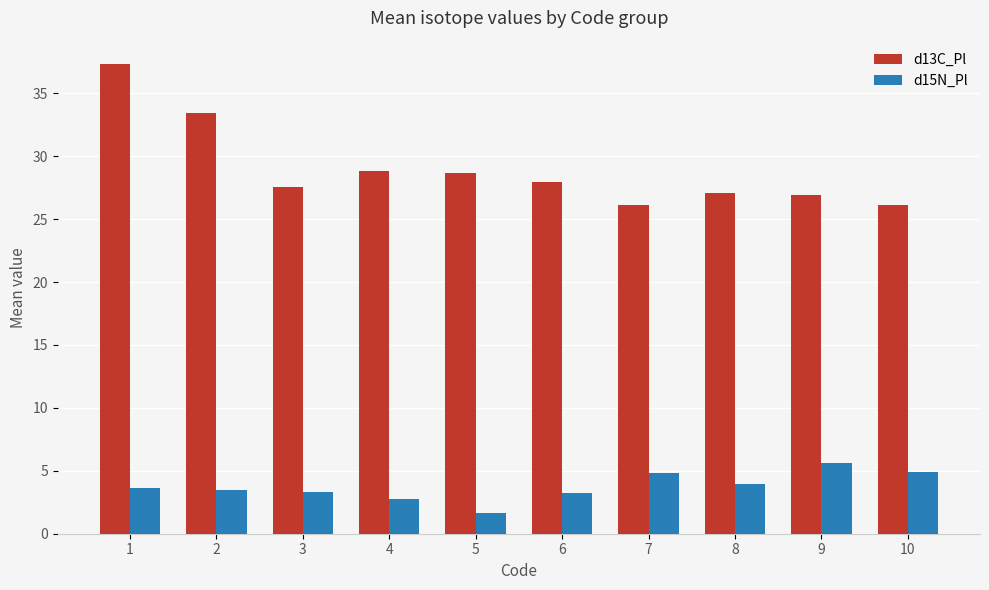

At which category is the sum across all series the highest?

1